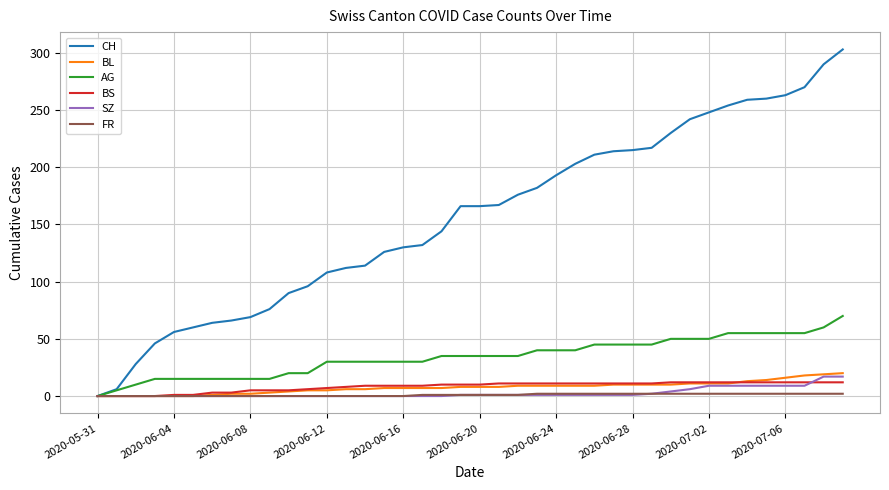

Which series has the largest total across all categories?

CH